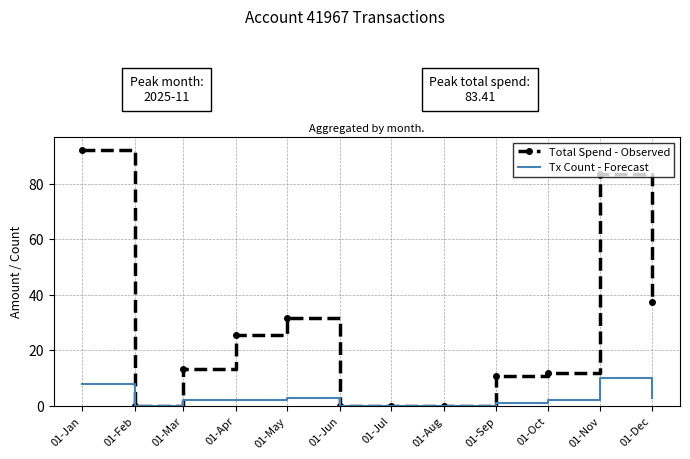

Which series changed the most between 01-May and 01-Aug?

Total Spend - Observed